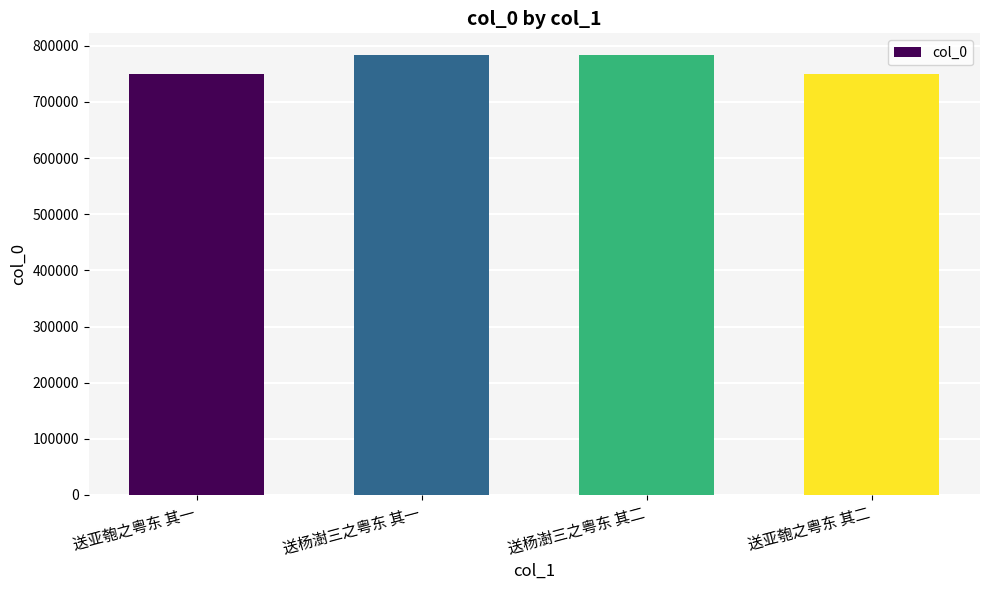

What is the average value?

766724